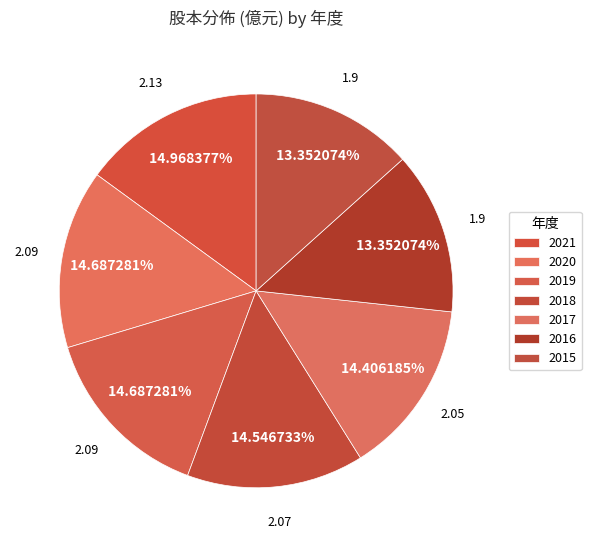

Which has a higher value, 2016 or 2021?

2021